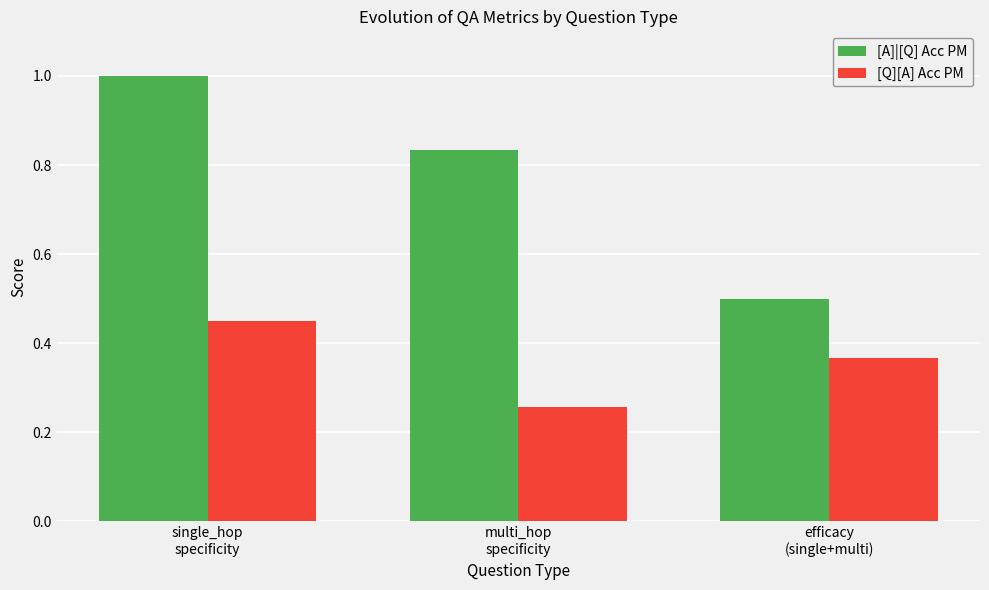

Rank the series by their maximum value, from highest to lowest.

[A]|[Q] Acc PM, [Q][A] Acc PM